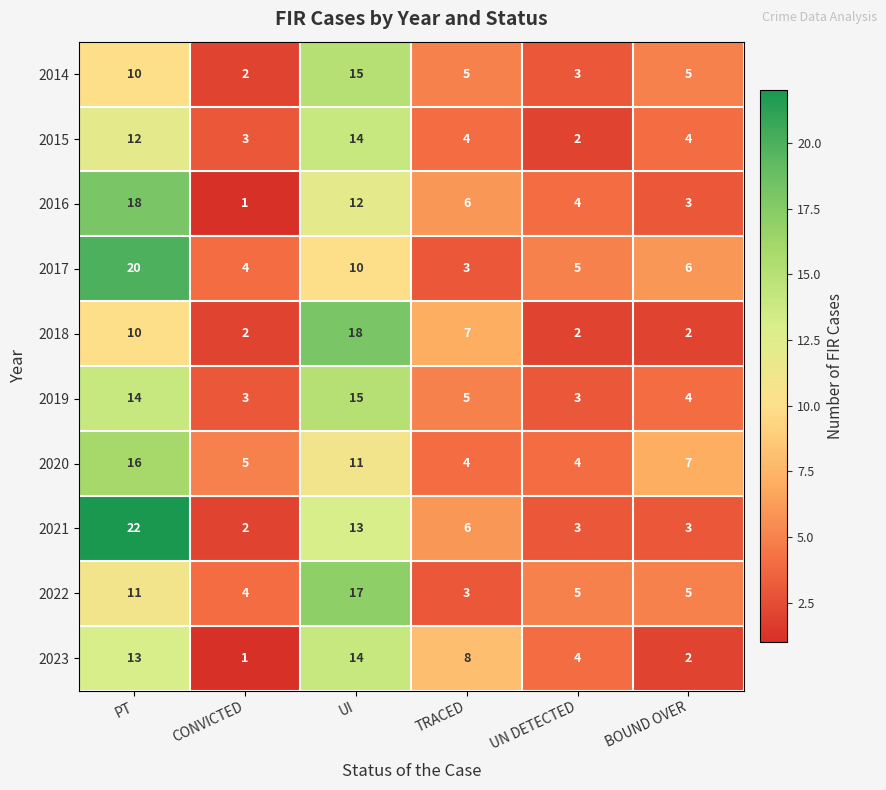

The value of 2018 at UI is 18. True or false?

True